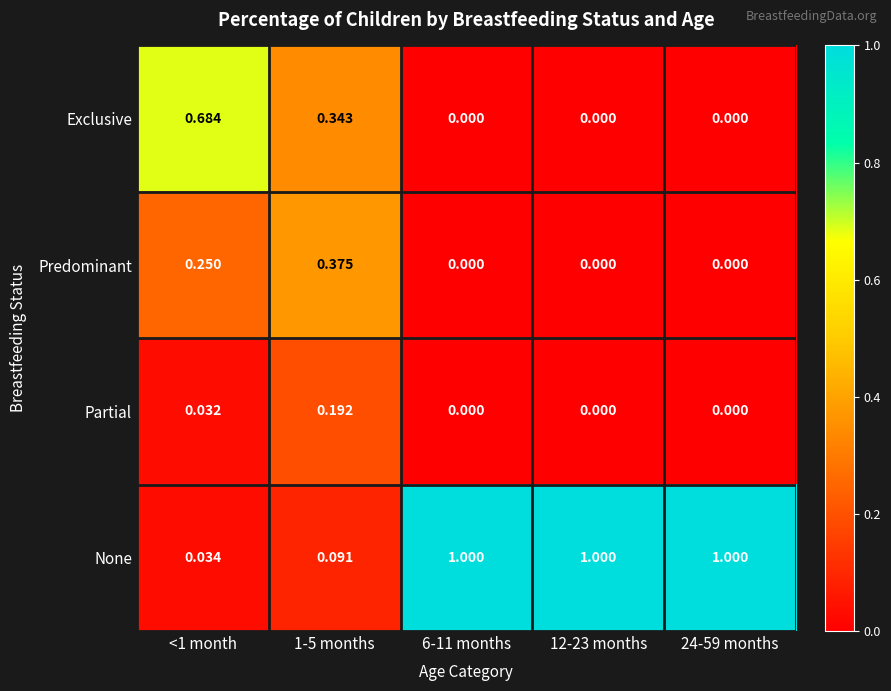

Rank the series by their maximum value, from lowest to highest.

Partial, Predominant, Exclusive, None